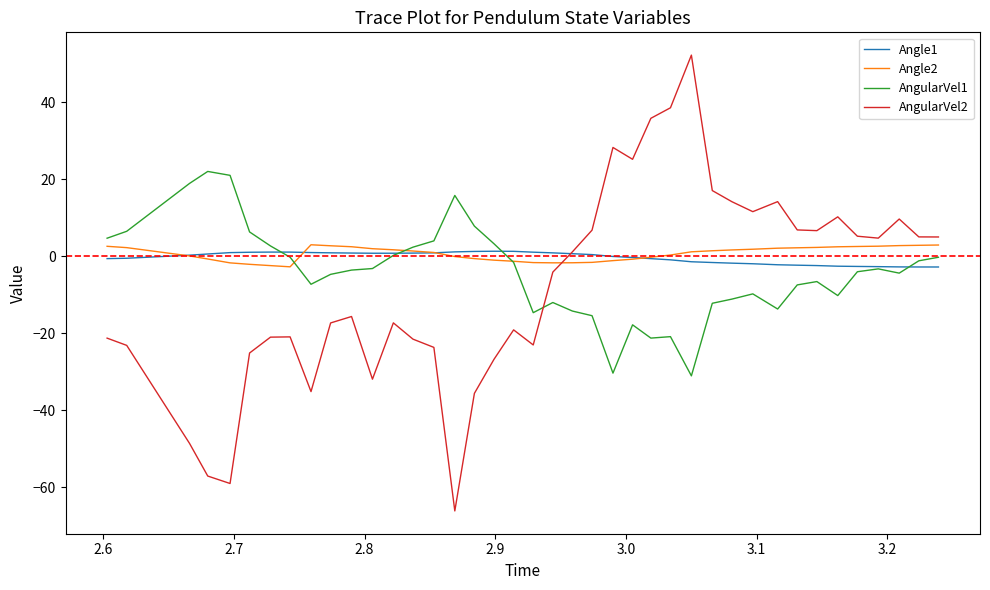

What is the smallest value displayed?

-66.1